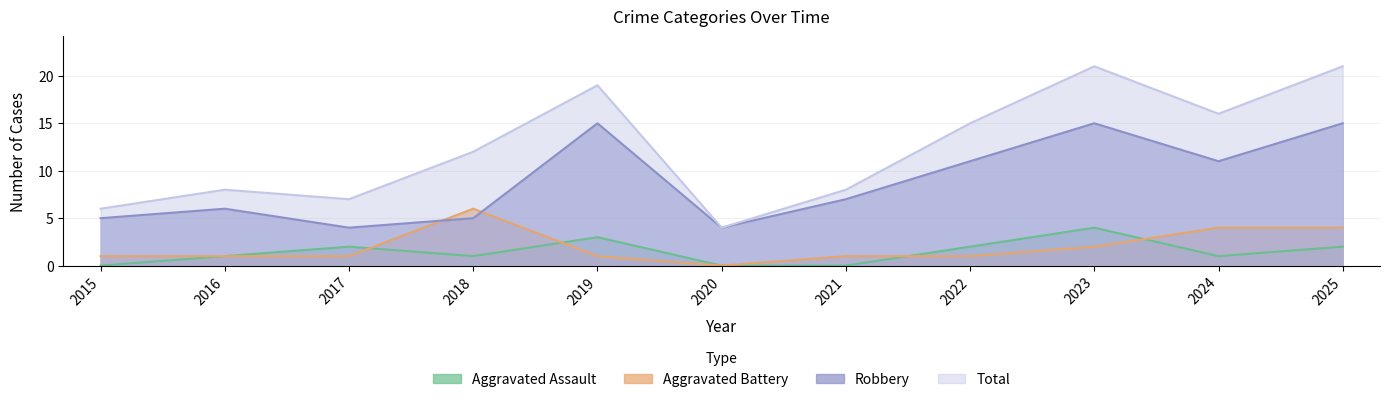

True or false: Aggravated Assault has more than 2 interior local peaks.

True